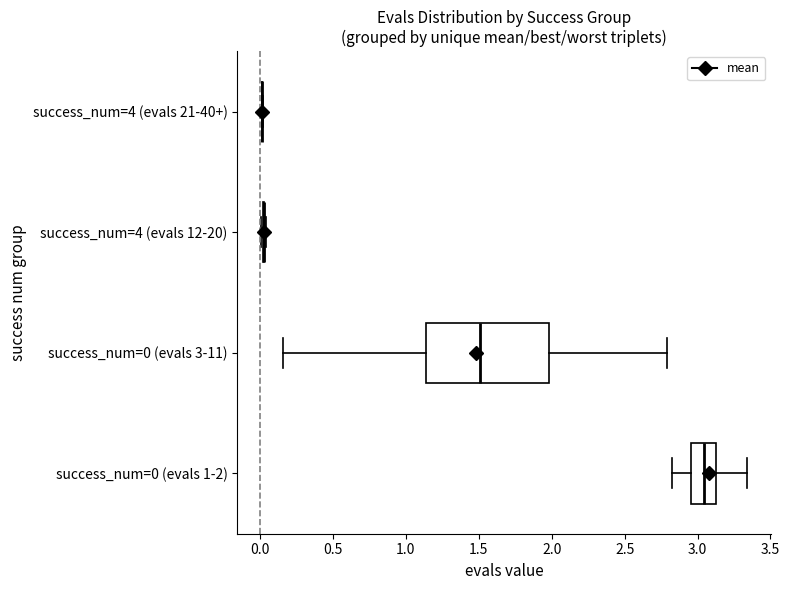

Reading bottom to top, read every box against the x-axis: the position of its median line, the range the box covers, and the ends of its whiskers. The values are not printed on the chart, so give them approximately, as read against the axis.

success_num=0 (evals 1-2): median 3.05, box 2.95 to 3.10, whiskers 2.80 to 3.35
success_num=0 (evals 3-11): median 1.50, box 1.15 to 2.00, whiskers 0.15 to 2.80
success_num=4 (evals 12-20): box collapsed to a line at 0.05, whiskers 0.00 to 0.05
success_num=4 (evals 21-40+): box collapsed to a line at 0.00, whiskers 0.00 to 0.00